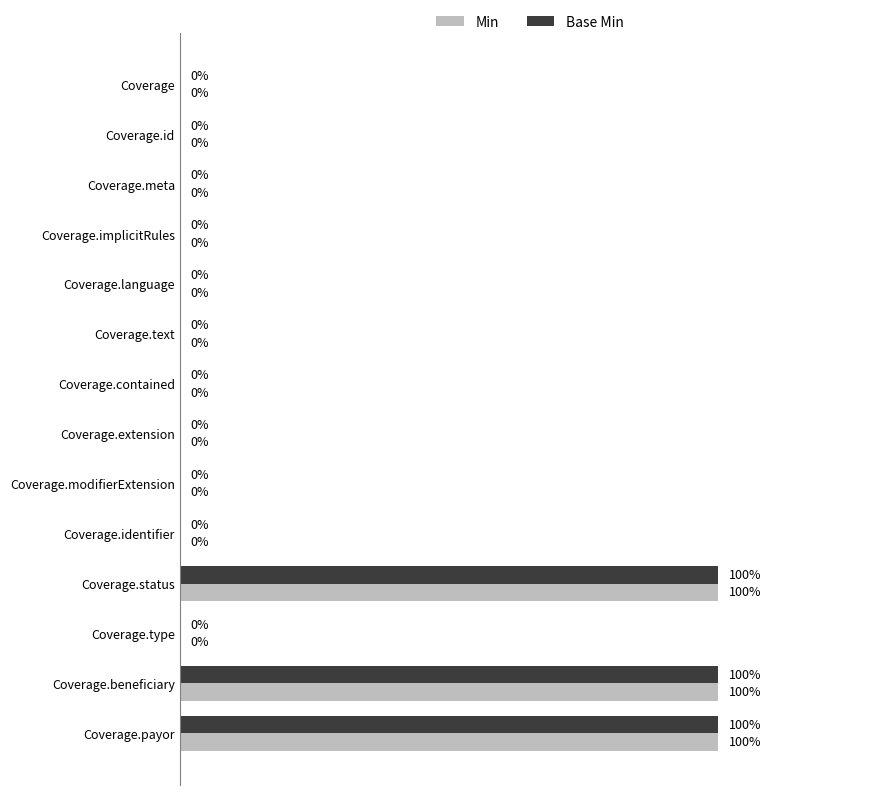

What are all the series names shown in the legend?

Min, Base Min